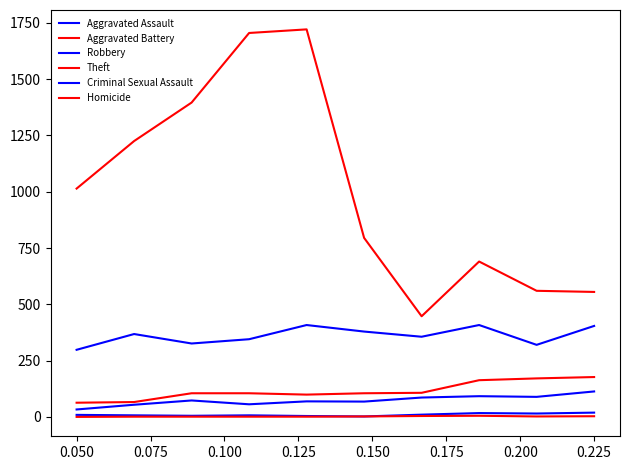

Does the chart have visible grid lines?

No